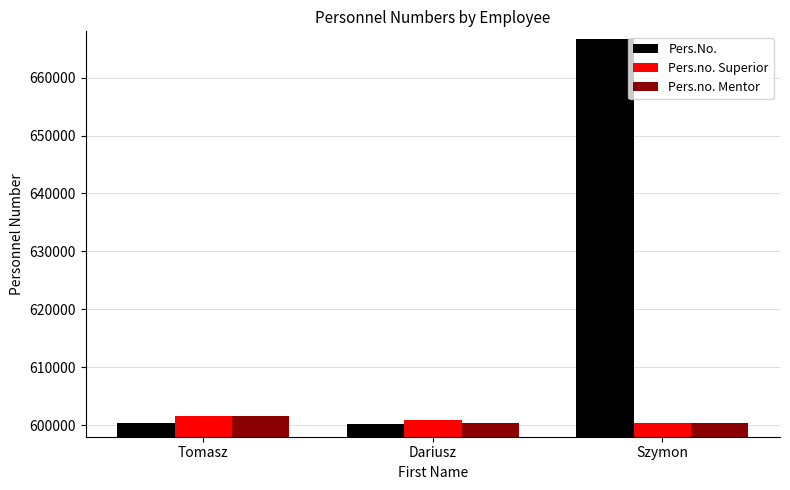

Rank the categories by Pers.no. Superior value from lowest to highest.

Szymon, Dariusz, Tomasz